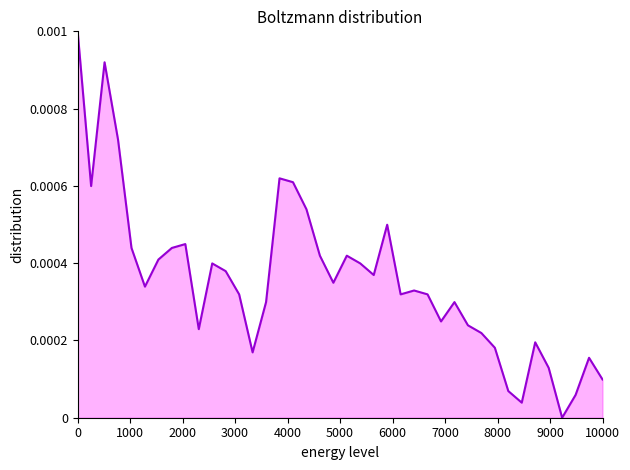

Does the chart display data point markers on the line(s)?

No